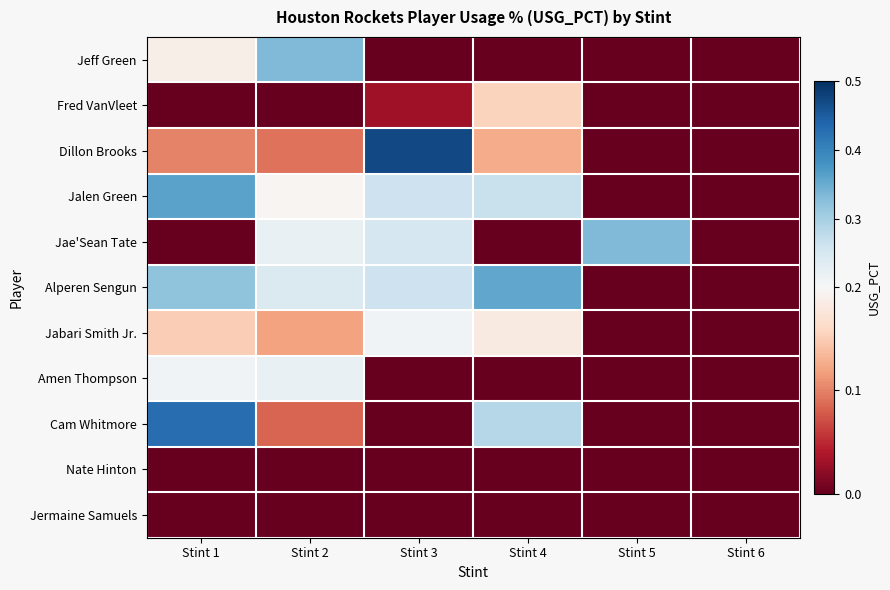

Reading right to left, transcribe all the data shown in this chart.

Jeff Green: Stint 6=0.0	Stint 5=0.0	Stint 4=0.0	Stint 3=0.0	Stint 2=0.3	Stint 1=0.2
Fred VanVleet: Stint 6=0.0	Stint 5=0.0	Stint 4=0.2	Stint 3=0.0	Stint 2=0.0	Stint 1=0.0
Dillon Brooks: Stint 6=0.0	Stint 5=0.0	Stint 4=0.1	Stint 3=0.5	Stint 2=0.1	Stint 1=0.1
Jalen Green: Stint 6=0.0	Stint 5=0.0	Stint 4=0.3	Stint 3=0.3	Stint 2=0.2	Stint 1=0.4
Jae'Sean Tate: Stint 6=0.0	Stint 5=0.3	Stint 4=0.0	Stint 3=0.2	Stint 2=0.2	Stint 1=0.0
Alperen Sengun: Stint 6=0.0	Stint 5=0.0	Stint 4=0.4	Stint 3=0.3	Stint 2=0.2	Stint 1=0.3
Jabari Smith Jr.: Stint 6=0.0	Stint 5=0.0	Stint 4=0.2	Stint 3=0.2	Stint 2=0.1	Stint 1=0.1
Amen Thompson: Stint 6=0.0	Stint 5=0.0	Stint 4=0.0	Stint 3=0.0	Stint 2=0.2	Stint 1=0.2
Cam Whitmore: Stint 6=0.0	Stint 5=0.0	Stint 4=0.3	Stint 3=0.0	Stint 2=0.1	Stint 1=0.4
Nate Hinton: Stint 6=0.0	Stint 5=0.0	Stint 4=0.0	Stint 3=0.0	Stint 2=0.0	Stint 1=0.0
Jermaine Samuels: Stint 6=0.0	Stint 5=0.0	Stint 4=0.0	Stint 3=0.0	Stint 2=0.0	Stint 1=0.0